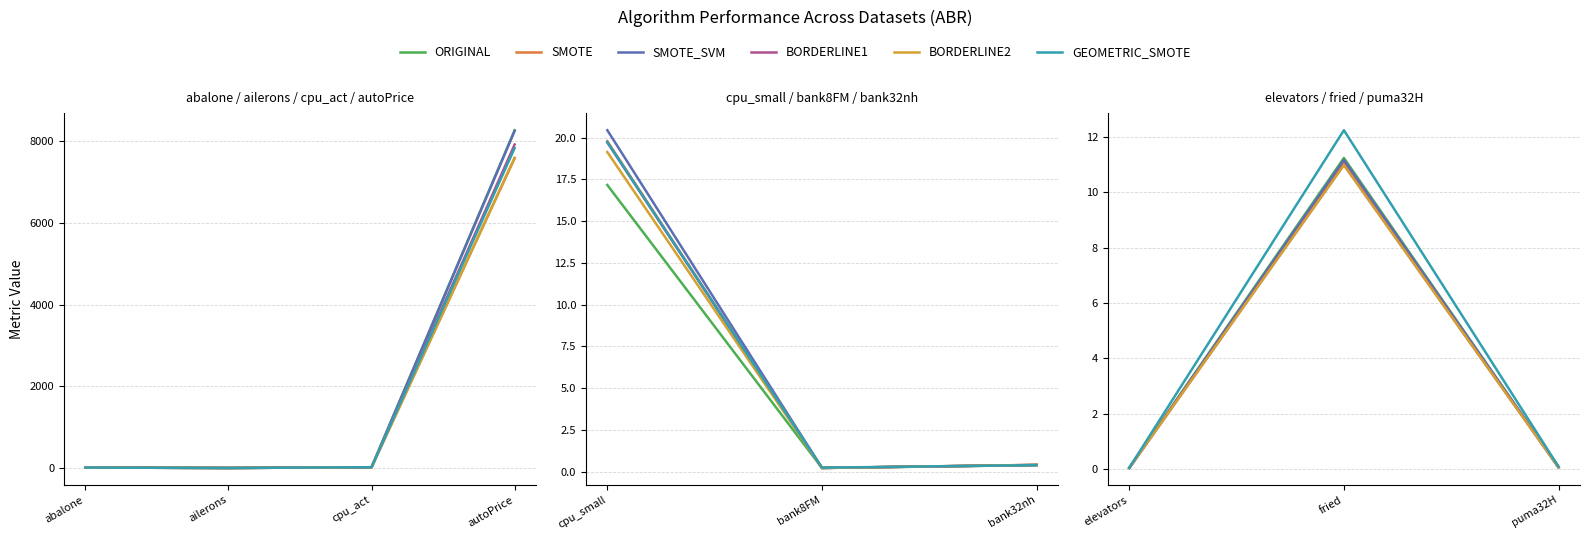

What is the average value of the SMOTE_SVM series?

3.8